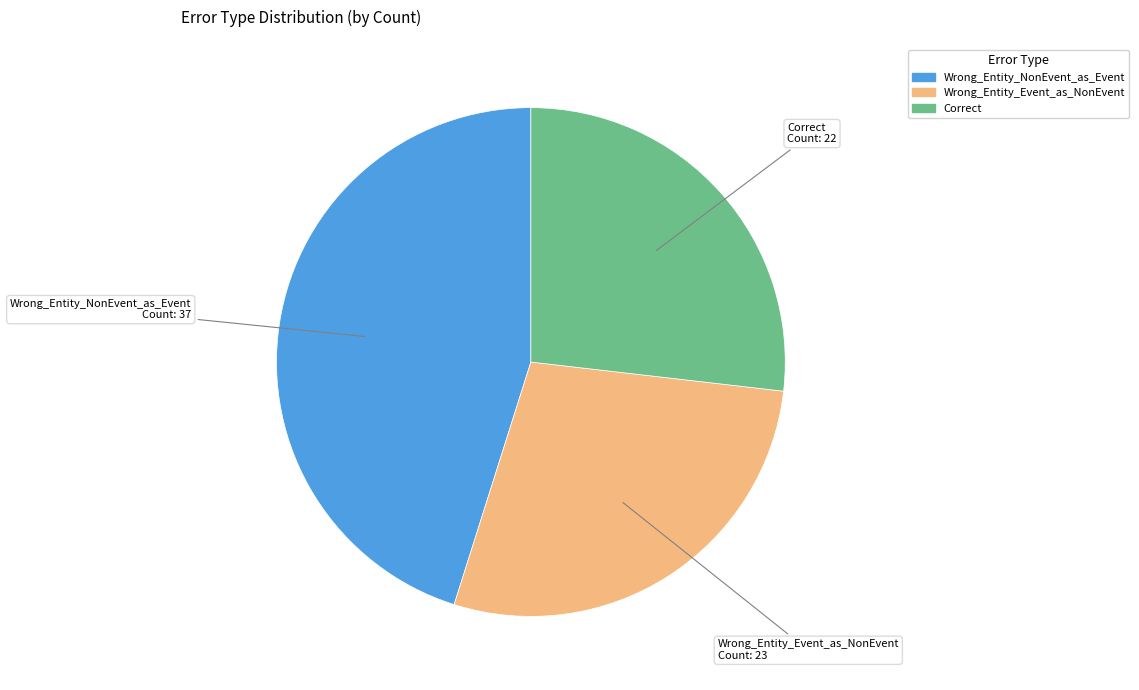

Which slice is the smallest?

Correct